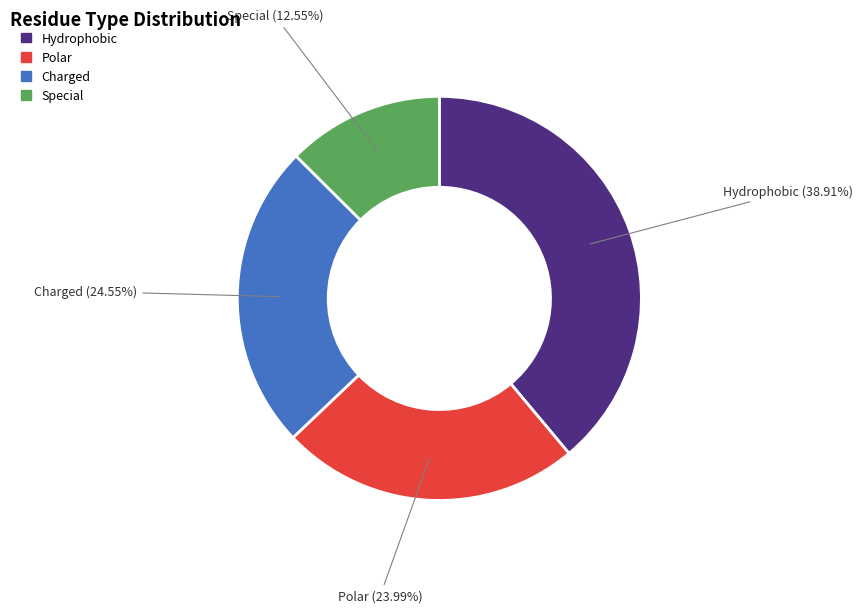

Is there a majority slice in this chart?

No